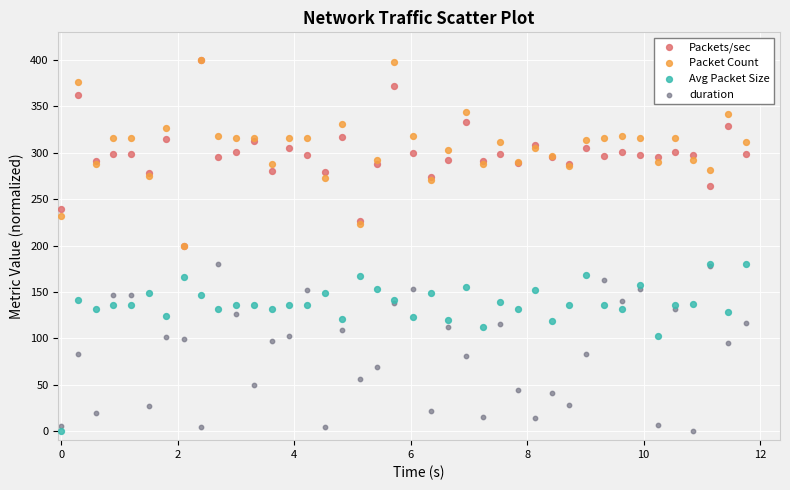

What are all the series names shown in the legend?

Packets/sec, Packet Count, Avg Packet Size, duration